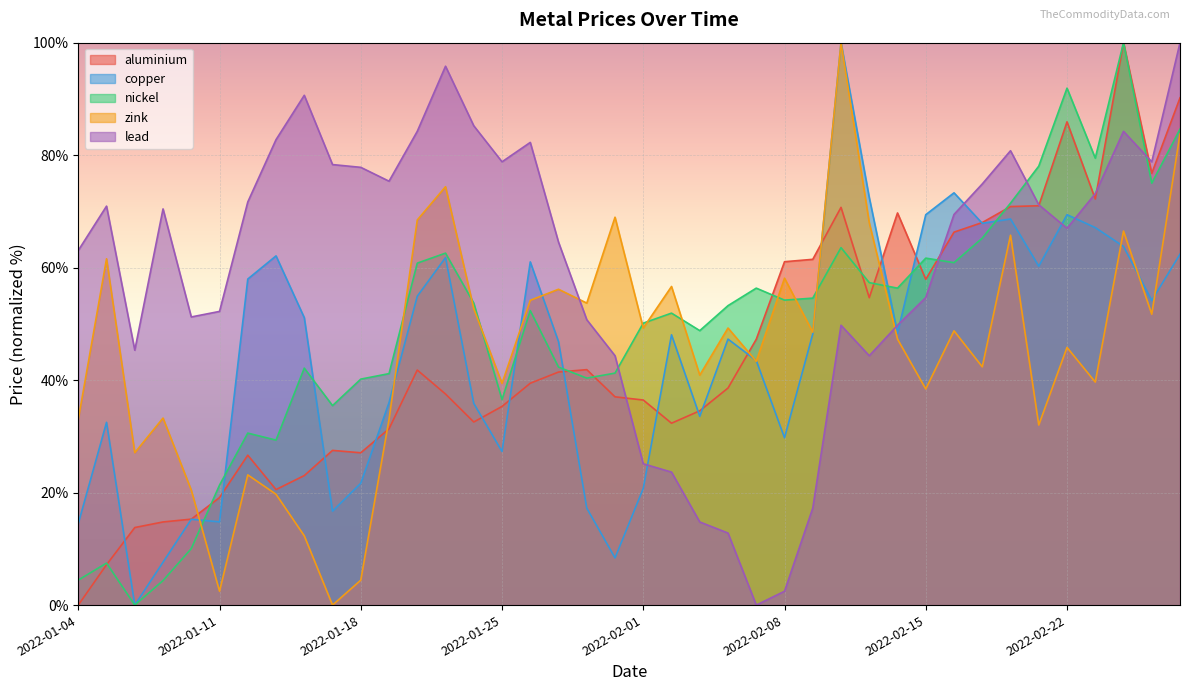

Reading left to right, transcribe all the data shown in this chart.

aluminium: 0.0	7.2	13.8	14.8	15.3	19.1	26.7	20.5	23.0	27.5	27.1	31.3	41.8	37.5	32.6	35.3	39.4	41.4	41.9	37.0	36.5	32.3	34.5	38.6	47.3	61.1	61.5	70.7	54.7	69.7	57.9	66.3	68.0	70.9	71.0	85.9	72.2	100.0	76.8	90.2
copper: 14.5	32.5	0.0	7.6	15.3	14.8	58.0	62.1	51.1	16.7	21.7	36.0	54.9	61.8	35.9	27.3	61.0	46.8	17.2	8.4	20.7	48.1	33.6	47.3	43.5	29.7	48.2	100.0	72.5	48.4	69.4	73.3	67.9	68.6	60.3	69.4	67.1	63.8	54.2	62.4
nickel: 4.4	7.5	0.0	4.4	10.0	21.3	30.6	29.3	42.1	35.5	40.2	41.2	60.8	62.6	53.7	36.5	52.4	42.3	40.4	41.2	50.1	51.9	48.8	53.2	56.4	54.2	54.6	63.6	57.3	56.4	61.7	60.9	65.2	71.5	78.0	91.9	79.5	100.0	75.0	84.6
zink: 33.0	61.6	27.1	33.3	20.4	2.5	23.2	19.7	12.3	0.0	4.4	33.0	68.5	74.4	52.7	39.4	54.2	56.2	53.7	69.0	49.3	56.7	40.9	49.3	43.3	58.1	48.5	100.0	68.0	47.3	38.4	48.8	42.4	65.8	32.0	45.8	39.7	66.5	51.7	83.7
lead: 63.1	70.9	45.3	70.4	51.2	52.2	71.7	82.8	90.6	78.3	77.8	75.4	84.2	95.8	85.2	78.8	82.3	64.5	50.7	44.3	25.1	23.6	14.8	12.8	0.0	2.5	17.2	49.8	44.3	49.8	54.7	69.5	74.9	80.8	71.2	67.0	73.2	84.2	78.8	100.0